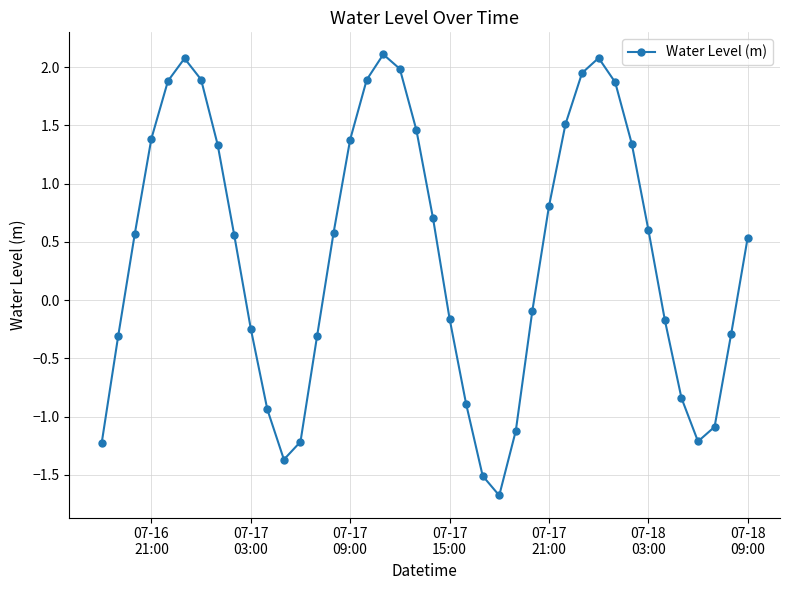

How many distinct data groups are displayed?

1